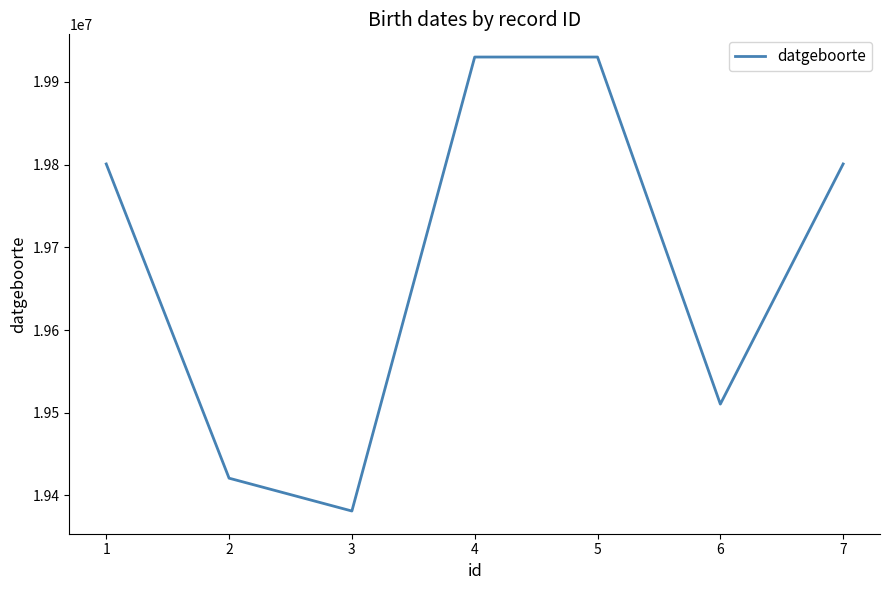

Which has a higher value, 6 or 7?

7